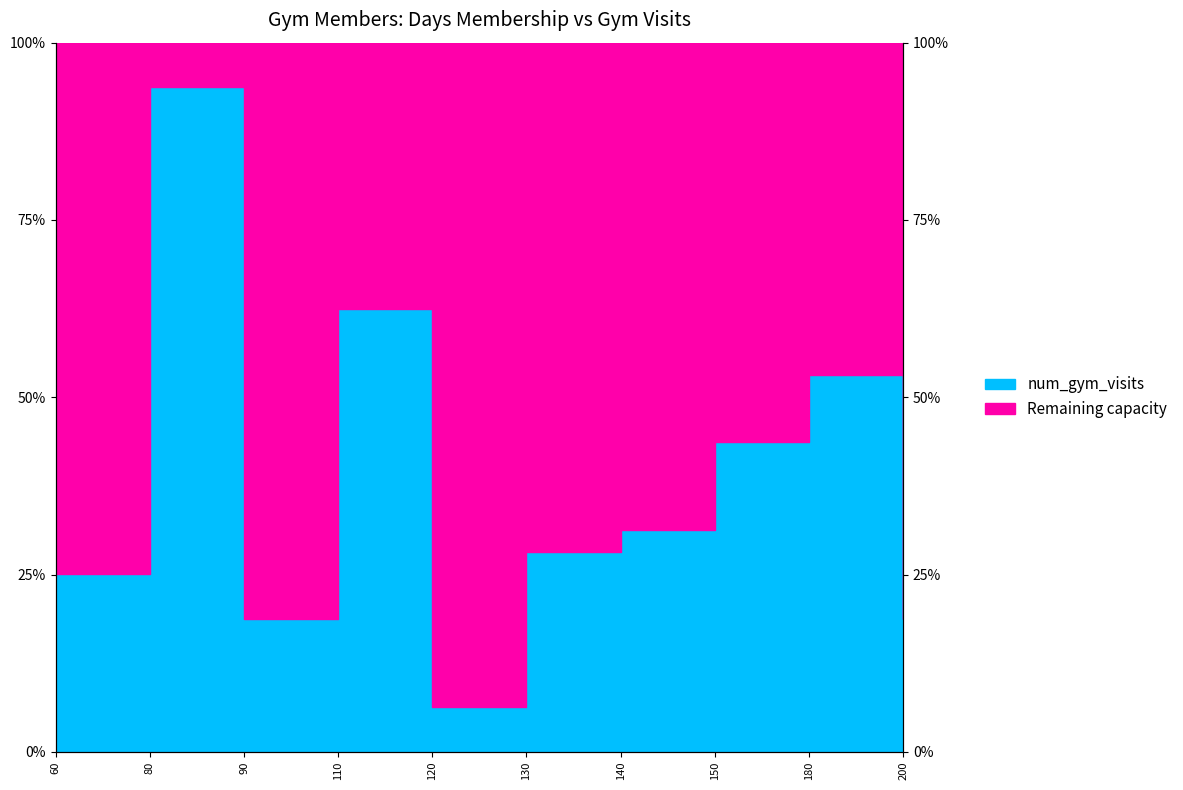

The chart shows a value of 0.3 at 180. True or false?

False